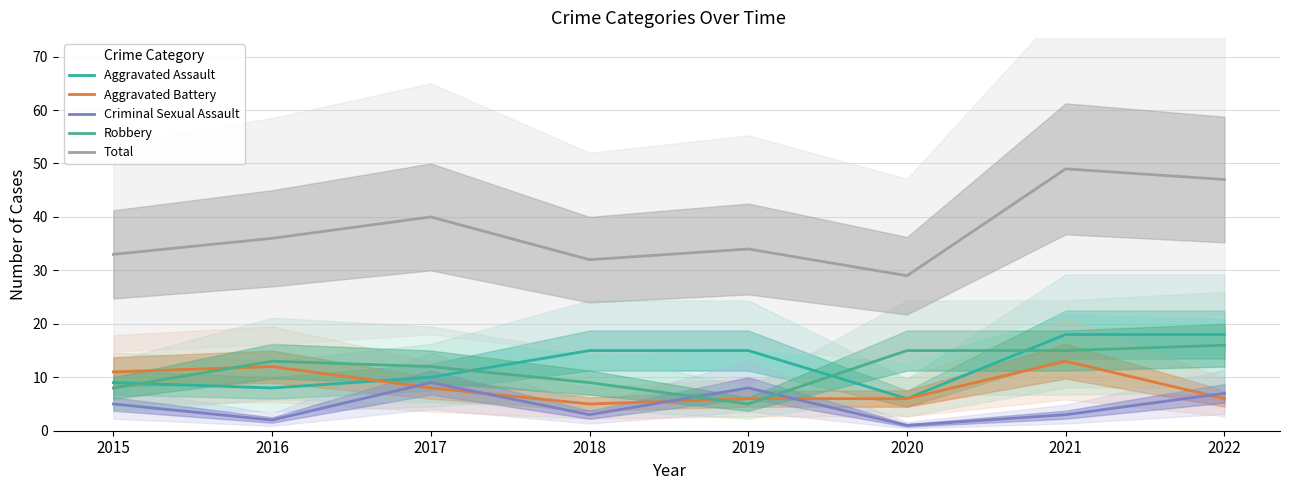

What is the lowest value of the Criminal Sexual Assault series?

1